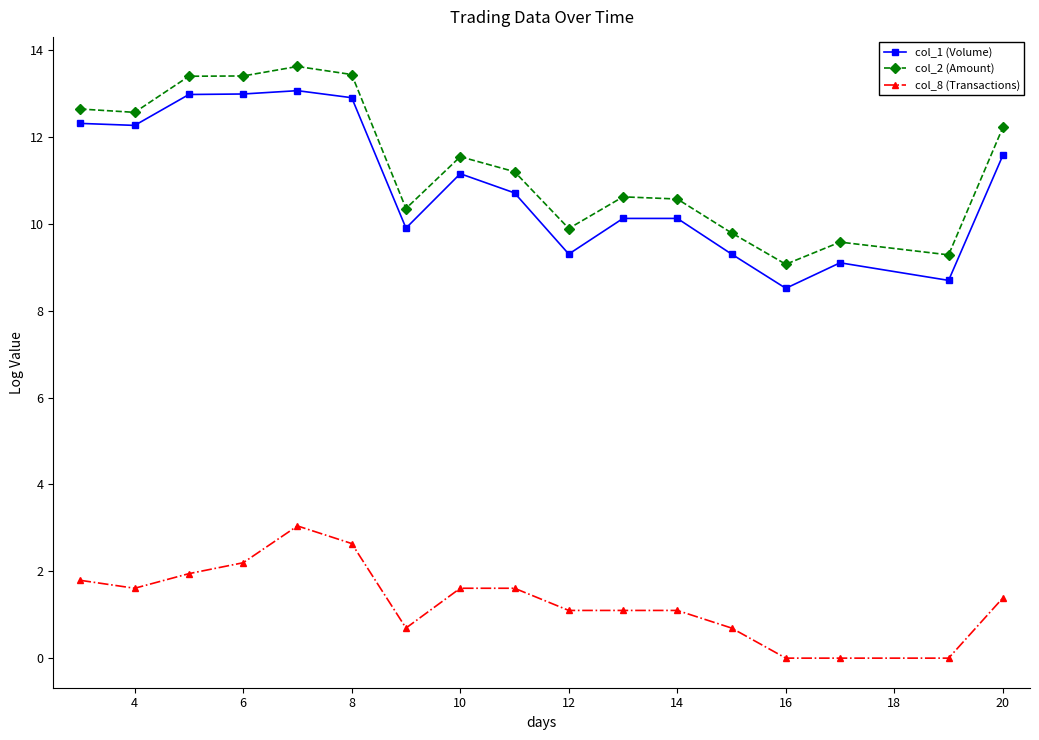

True or false: col_8 (Transactions) and col_2 (Amount) intersect in this chart.

False